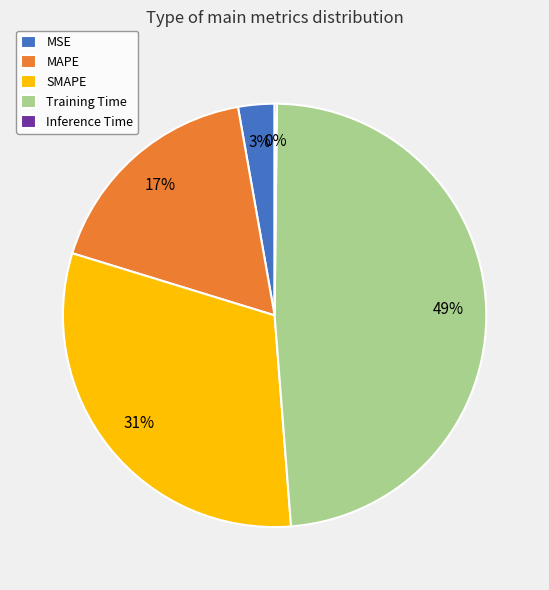

Which category has the biggest portion of the pie?

Training Time